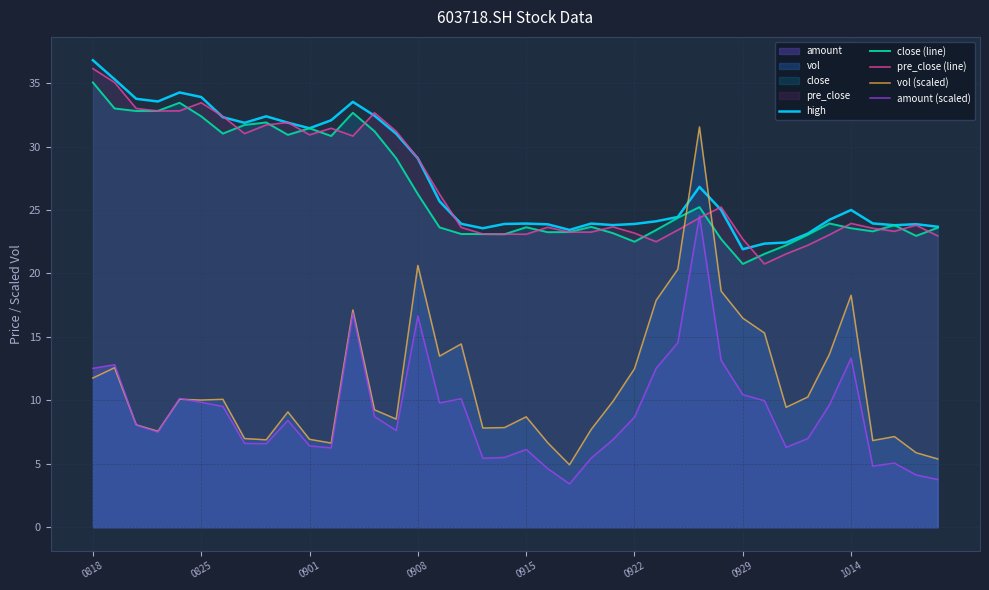

Which series changed the most between 29 and 32?

vol (scaled)